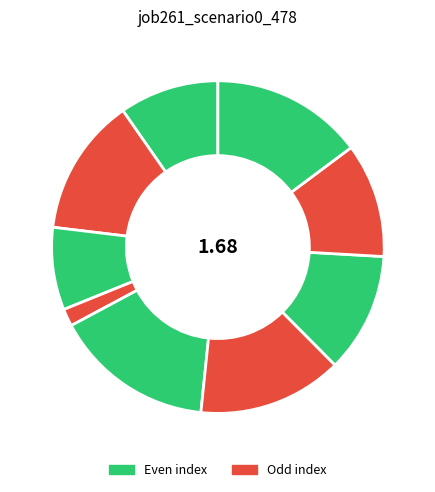

How many segments does this pie chart have?

9